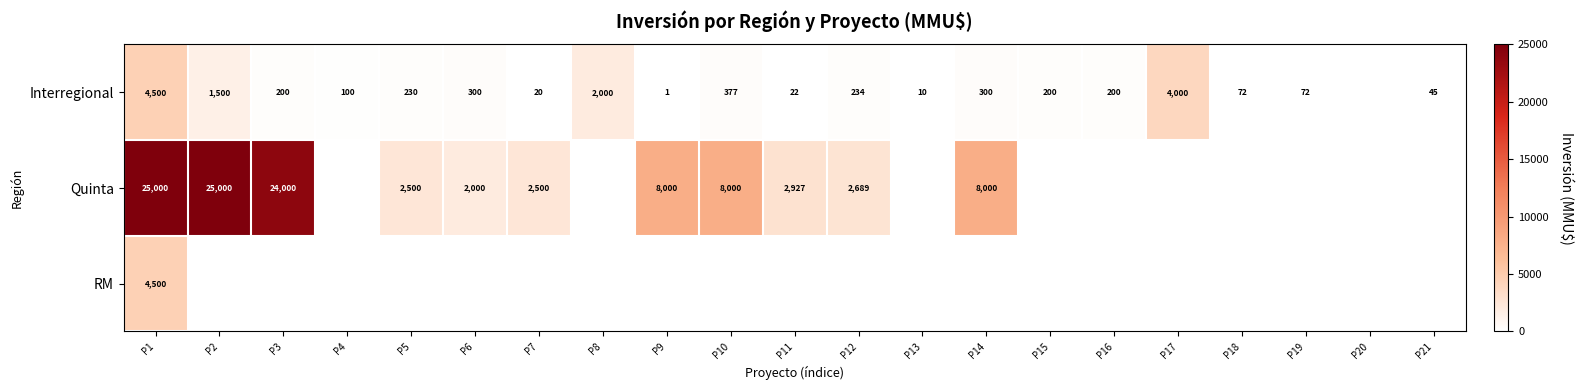

True or false: Interregional has a value of 200 at P15.

True